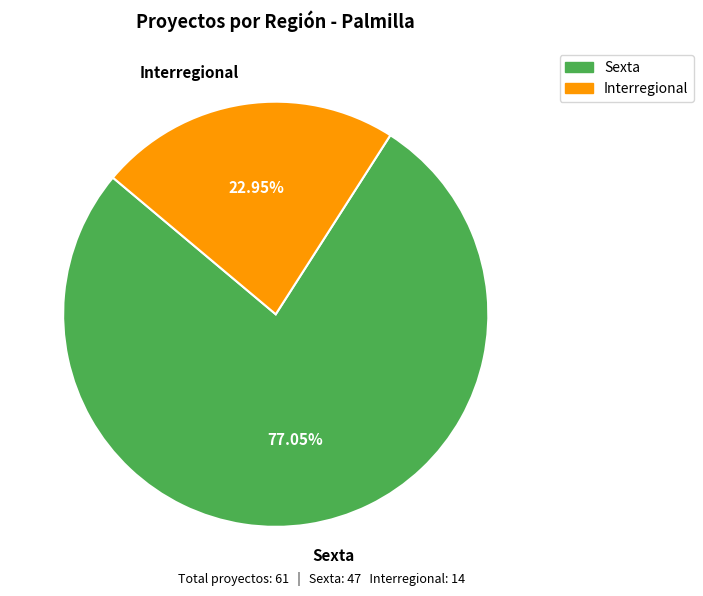

What is the total percentage of Interregional and Sexta?

100.0%